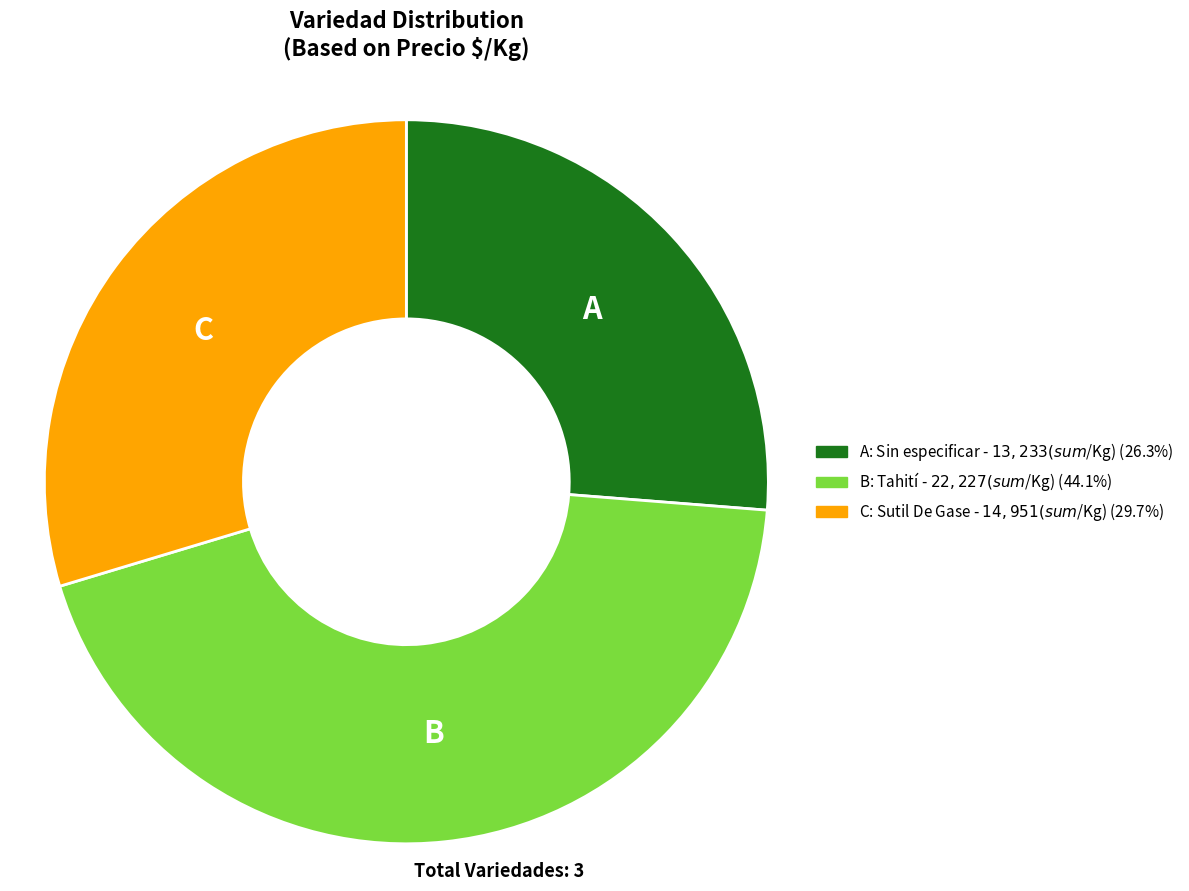

Is there any slice that represents more than half of the pie?

No